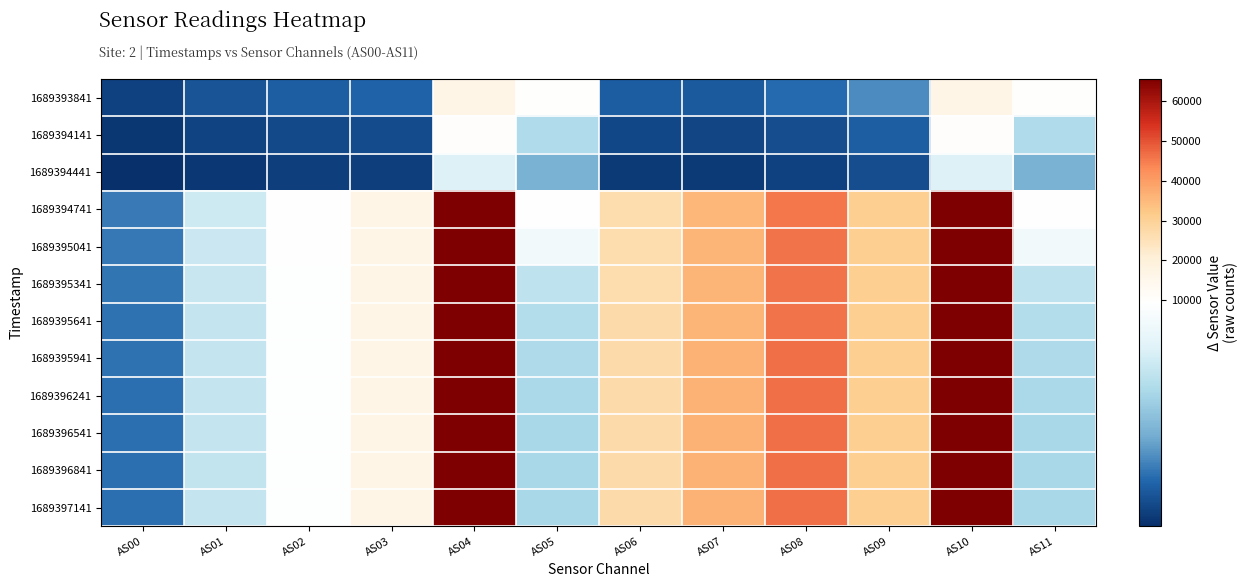

Reading left to right, transcribe all the data shown in this chart.

1689393841: AS00=1124	AS01=1727	AS02=2096	AS03=2220	AS04=16073	AS05=10044	AS06=2020	AS07=1971	AS08=2431	AS09=3259	AS10=16073	AS11=10044
1689394141: AS00=770	AS01=1199	AS02=1445	AS03=1495	AS04=10392	AS05=6030	AS06=1323	AS07=1256	AS08=1540	AS09=2074	AS10=10391	AS11=6028
1689394441: AS00=551	AS01=860	AS02=1044	AS03=1077	AS04=7591	AS05=4330	AS06=946	AS07=901	AS08=1128	AS09=1568	AS10=7590	AS11=4326
1689394741: AS00=2896	AS01=7015	AS02=9397	AS03=16324	AS04=65535	AS05=9618	AS06=26651	AS07=35274	AS08=45441	AS09=30537	AS10=65535	AS11=9626
1689395041: AS00=2810	AS01=6928	AS02=9385	AS03=16257	AS04=65535	AS05=8608	AS06=26883	AS07=35834	AS08=45985	AS09=30676	AS10=65535	AS11=8612
1689395341: AS00=2693	AS01=6793	AS02=9288	AS03=16101	AS04=65535	AS05=6540	AS06=26910	AS07=35984	AS08=46105	AS09=30487	AS10=65535	AS11=6544
1689395641: AS00=2654	AS01=6745	AS02=9268	AS03=16047	AS04=65535	AS05=6148	AS06=26962	AS07=36139	AS08=46216	AS09=30470	AS10=65535	AS11=6154
1689395941: AS00=2634	AS01=6717	AS02=9263	AS03=16018	AS04=65535	AS05=5960	AS06=27012	AS07=36238	AS08=46328	AS09=30477	AS10=65535	AS11=5964
1689396241: AS00=2621	AS01=6704	AS02=9264	AS03=16012	AS04=65535	AS05=5871	AS06=27019	AS07=36303	AS08=46339	AS09=30500	AS10=65535	AS11=5876
1689396541: AS00=2618	AS01=6701	AS02=9270	AS03=16022	AS04=65535	AS05=5832	AS06=27045	AS07=36331	AS08=46367	AS09=30496	AS10=65535	AS11=5840
1689396841: AS00=2613	AS01=6694	AS02=9271	AS03=15991	AS04=65535	AS05=5816	AS06=27083	AS07=36390	AS08=46426	AS09=30548	AS10=65535	AS11=5832
1689397141: AS00=2622	AS01=6715	AS02=9314	AS03=16032	AS04=65535	AS05=5824	AS06=27127	AS07=36439	AS08=46477	AS09=30572	AS10=65535	AS11=5829